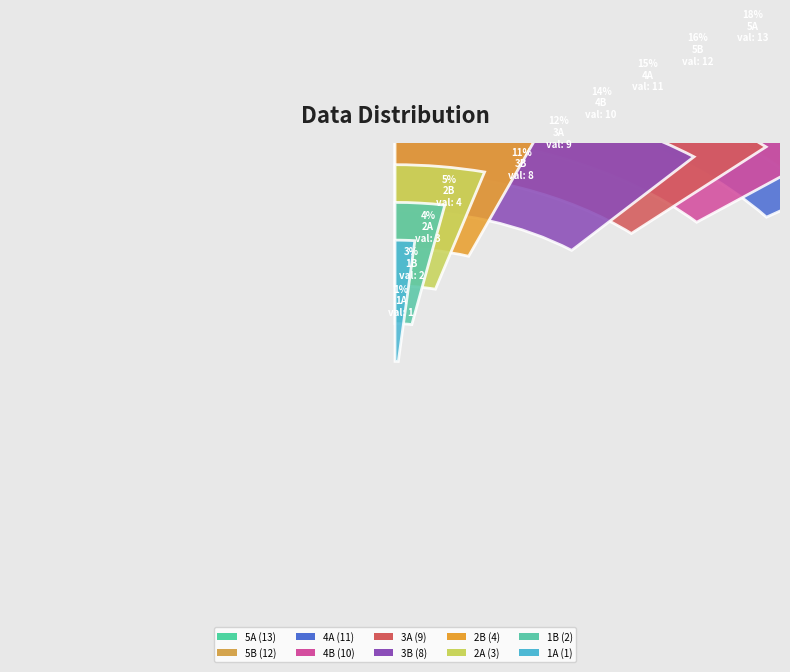

Is there a majority slice in this chart?

No